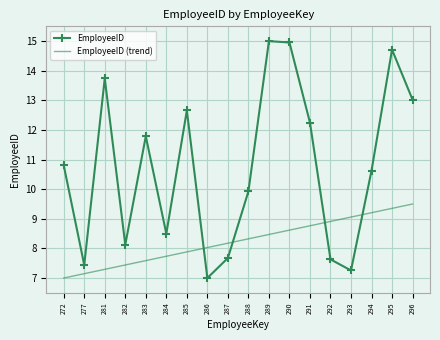

At which category is the sum across all series the highest?

295